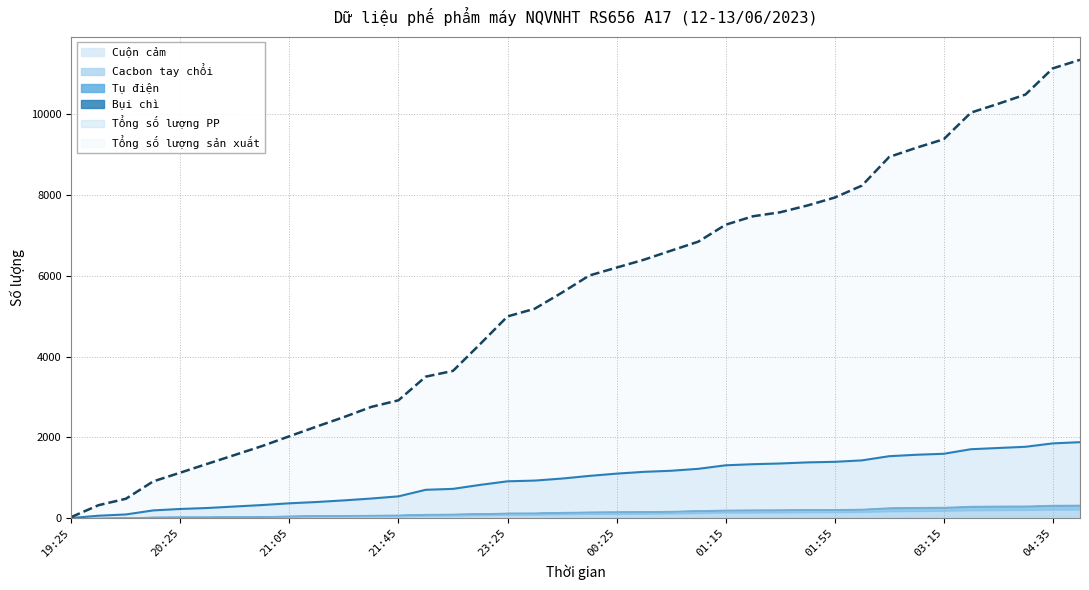

True or false: Tổng số lượng PP has more than 2 points higher than both neighbors.

False